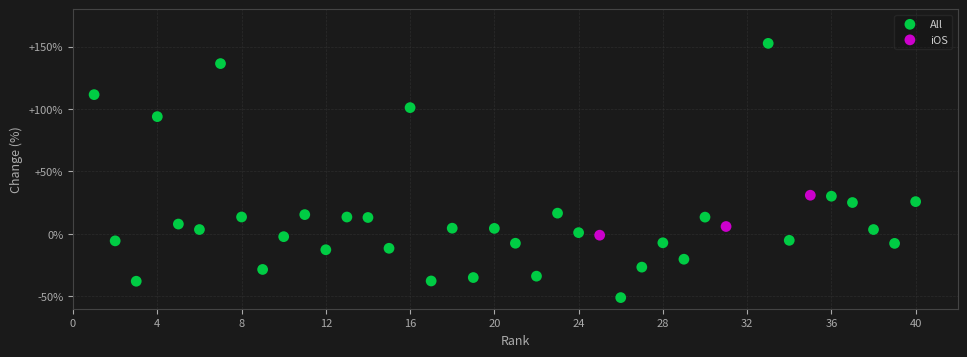

Which series has the widest spread of Y values?

All